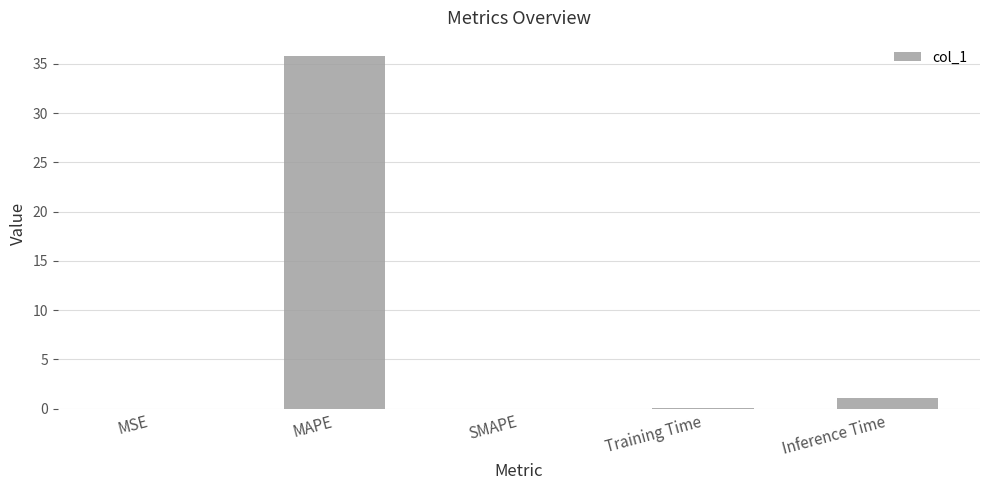

Are the bars horizontal?

No